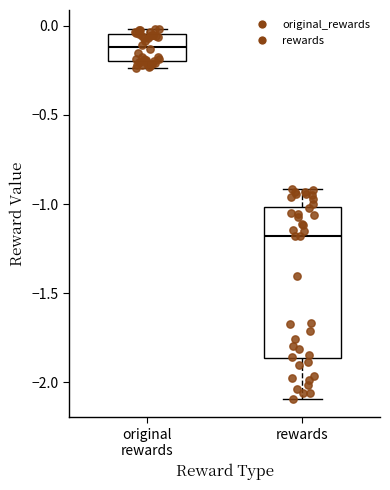

Where is the upper edge of the box for rewards on the y-axis? The values are not printed on the chart, so give them approximately, as read against the axis.

-1.00